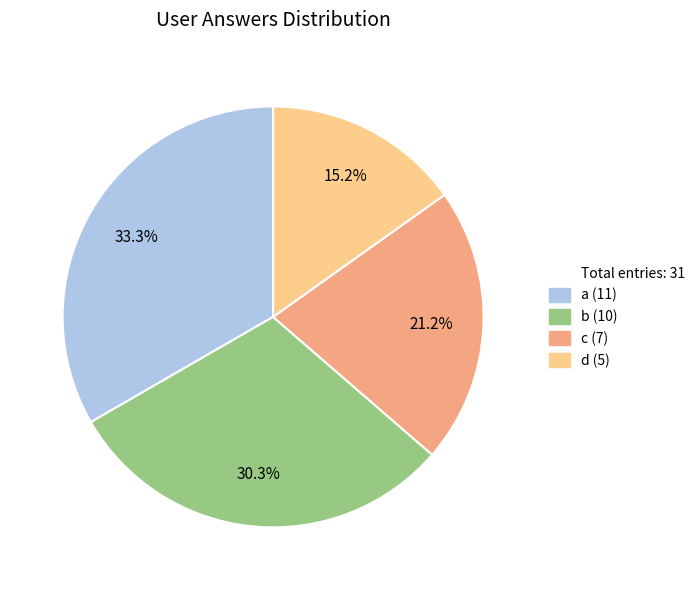

Count the number of slices in the pie.

4